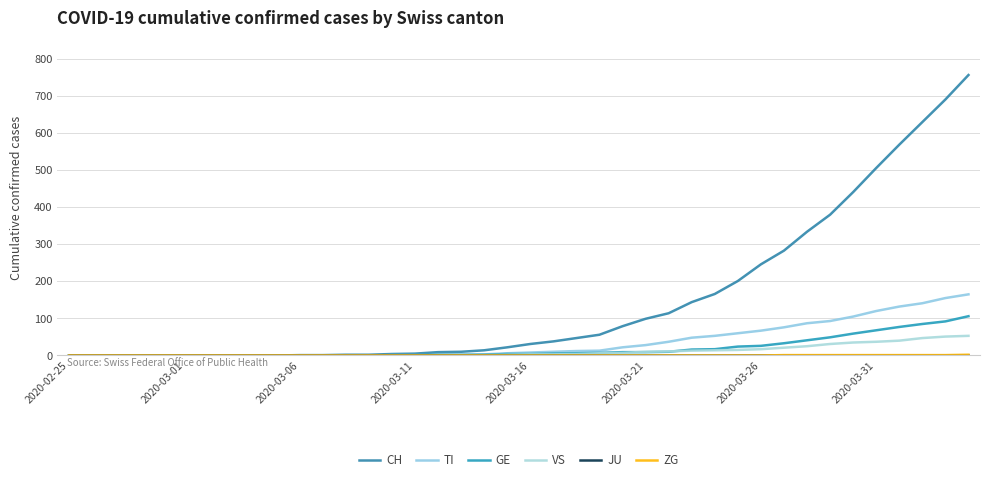

How many values in the TI series are below 8?

20